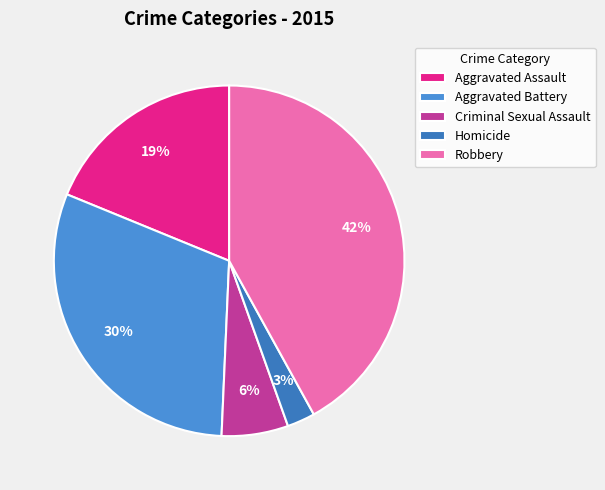

Which slice is the smallest?

Homicide